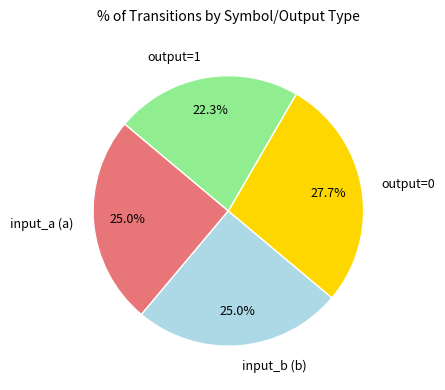

To the nearest percent, what is the average slice percentage?

25%